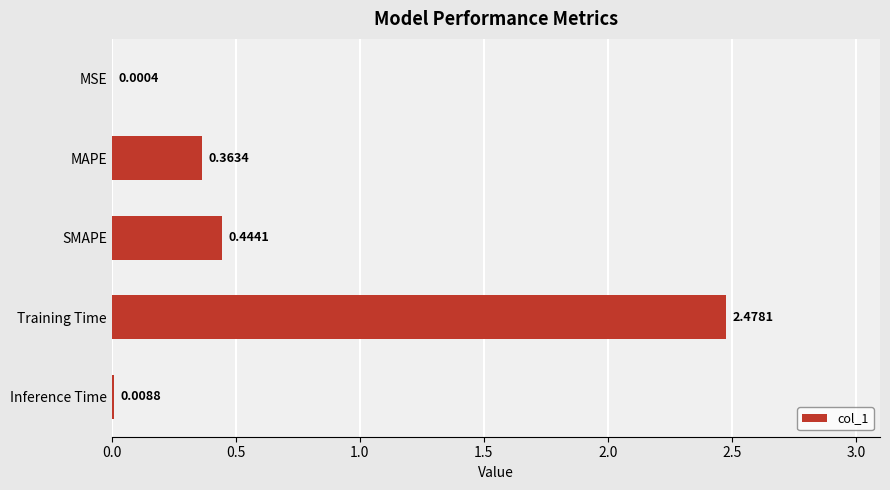

Which has a higher value, Training Time or SMAPE?

Training Time